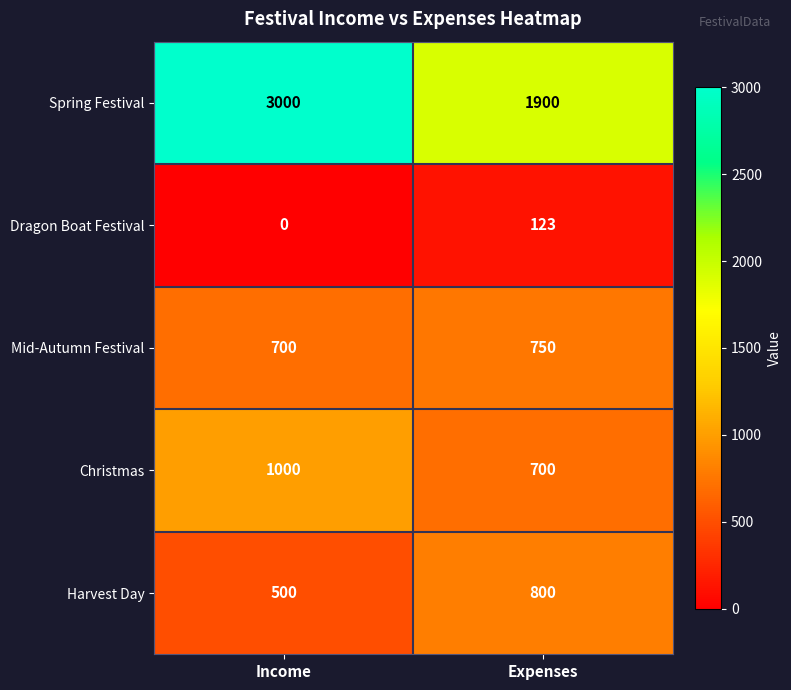

How many series are shown in this chart?

5